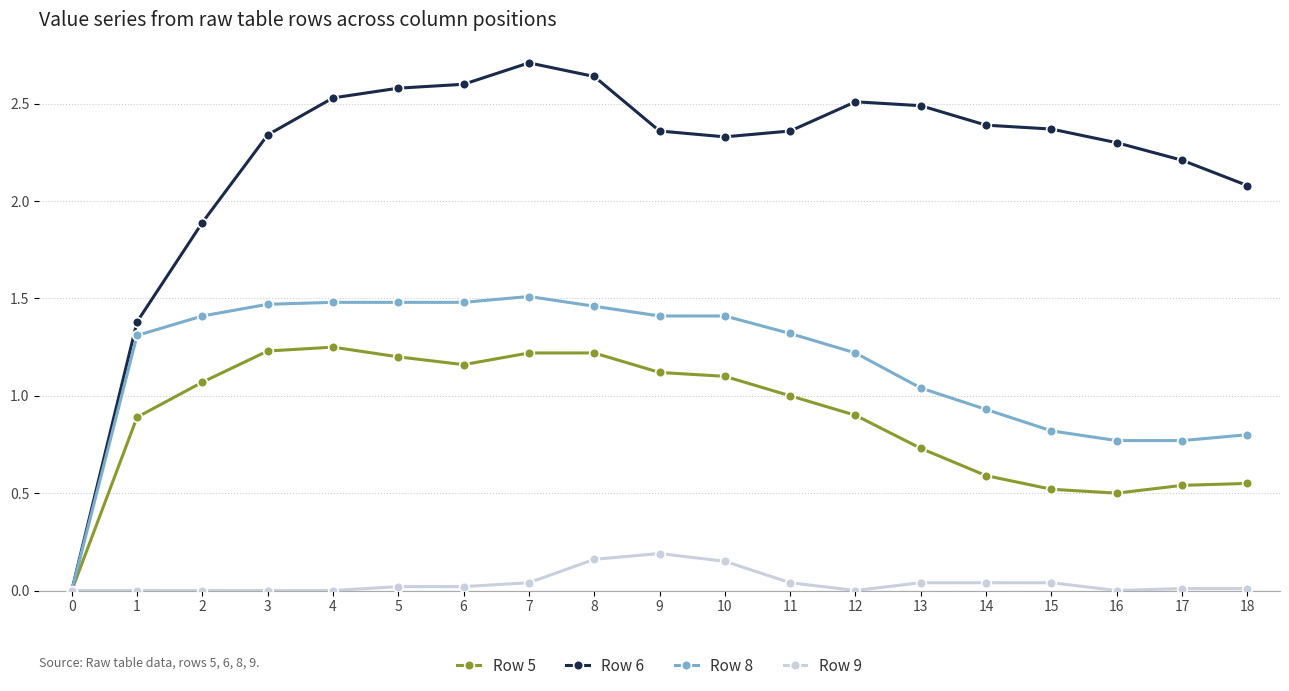

Which series changed the most between 1 and 10?

Row 6